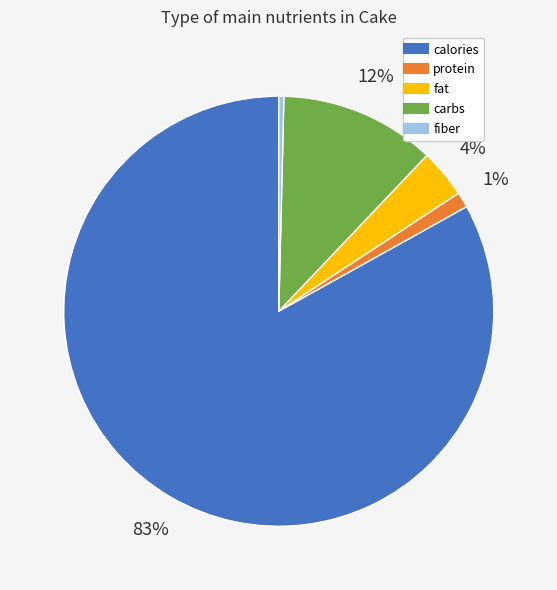

Is protein the majority of the pie?

No